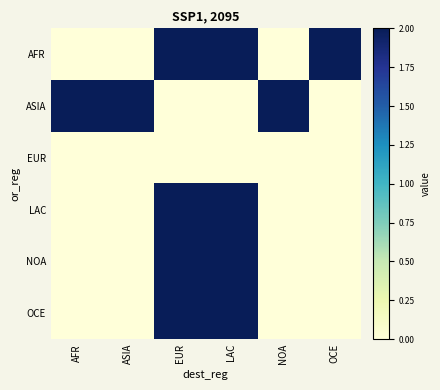

At which category is the sum across all series the highest?

EUR